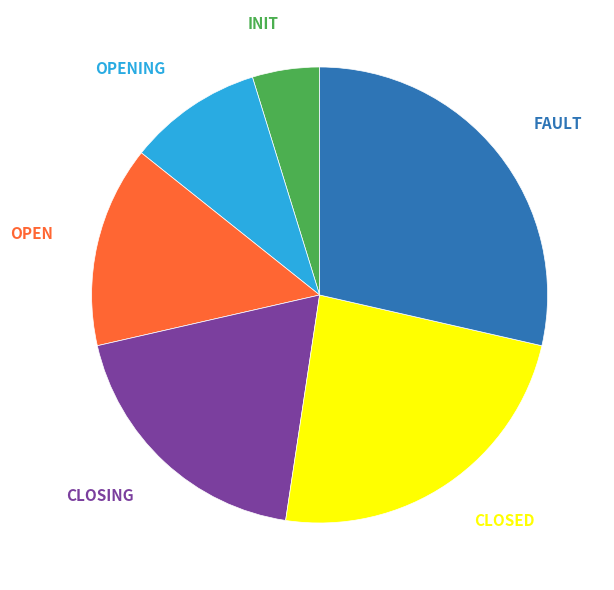

To the nearest percent, what percentage of the pie is CLOSING?

19%